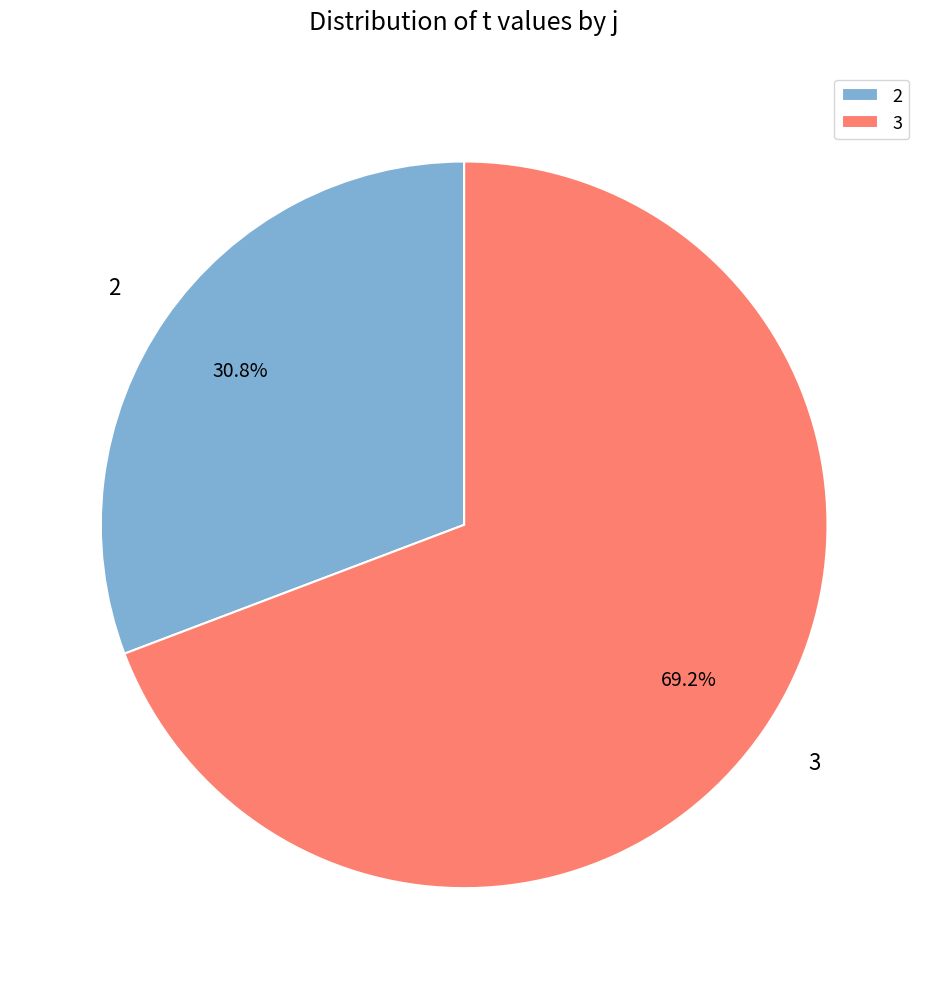

Is there a majority slice in this chart?

Yes